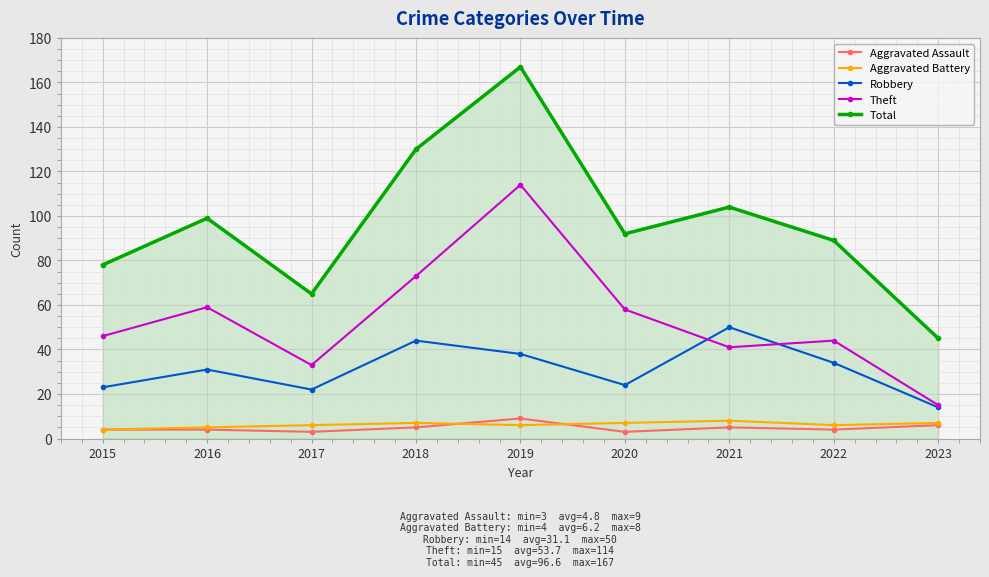

Which series has the largest range (max minus min)?

Total